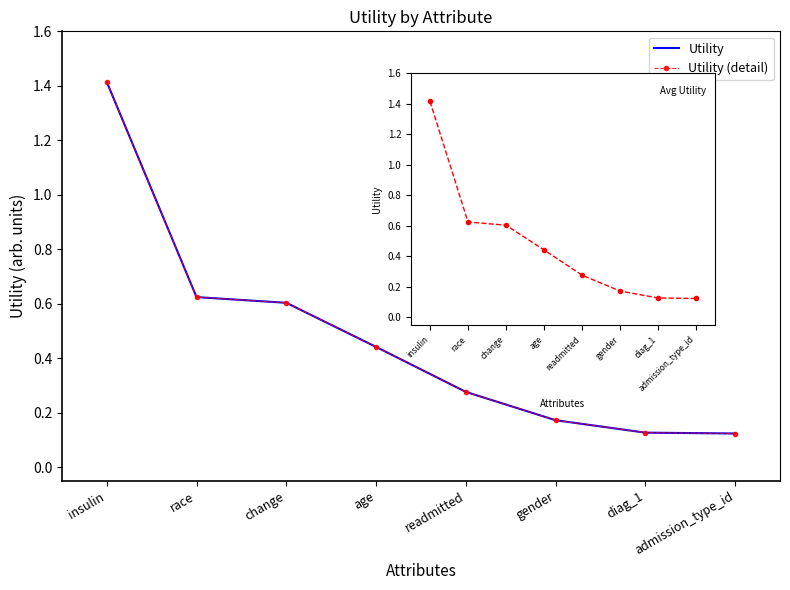

The Utility (detail) series shows 0.1 at readmitted. True or false?

False